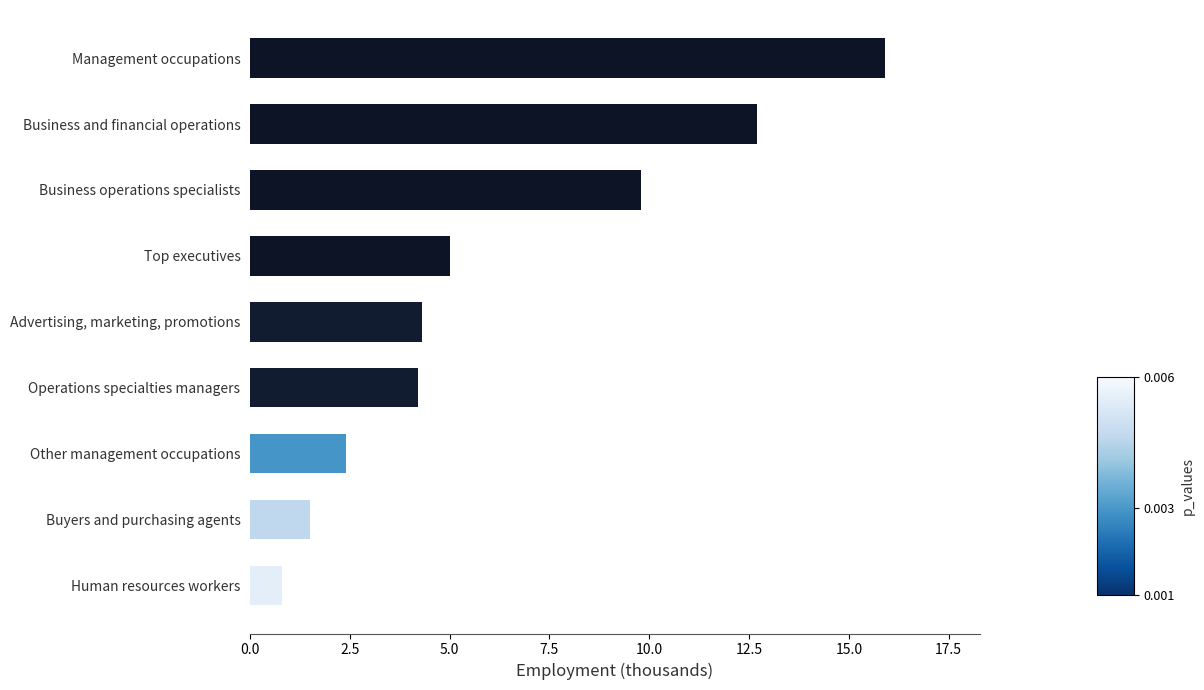

Between Advertising, marketing, promotions and Top executives, which is larger?

Top executives